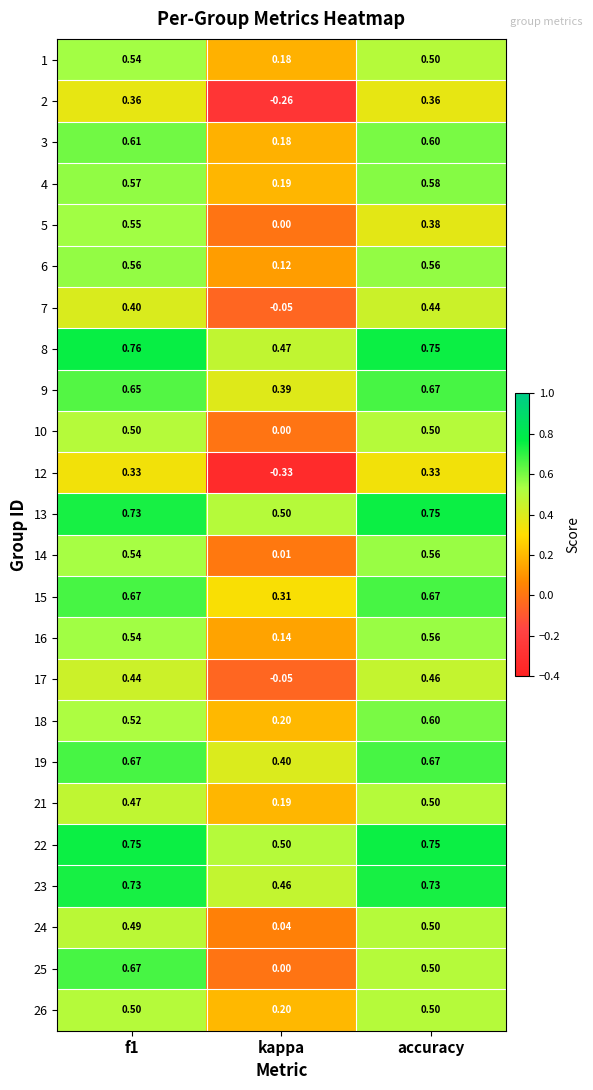

Which category has the lowest value in the 5 series?

kappa